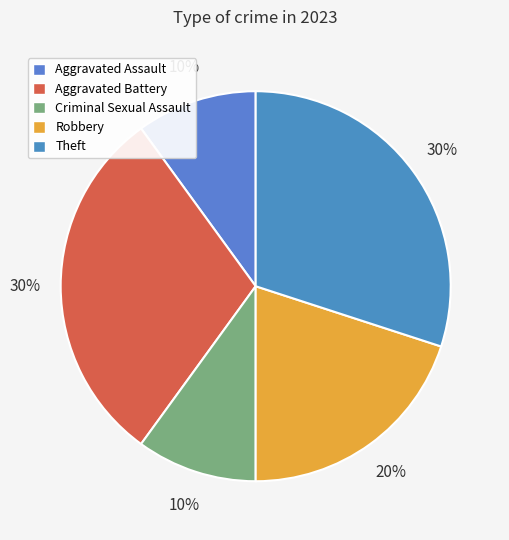

Approximately how many times larger is the value at Aggravated Assault compared to Theft?

0.3